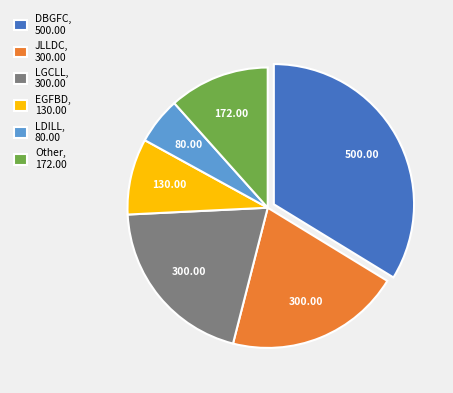

Combined, do LDILL, 80.00 and JLLDC, 300.00 account for over 50%?

No